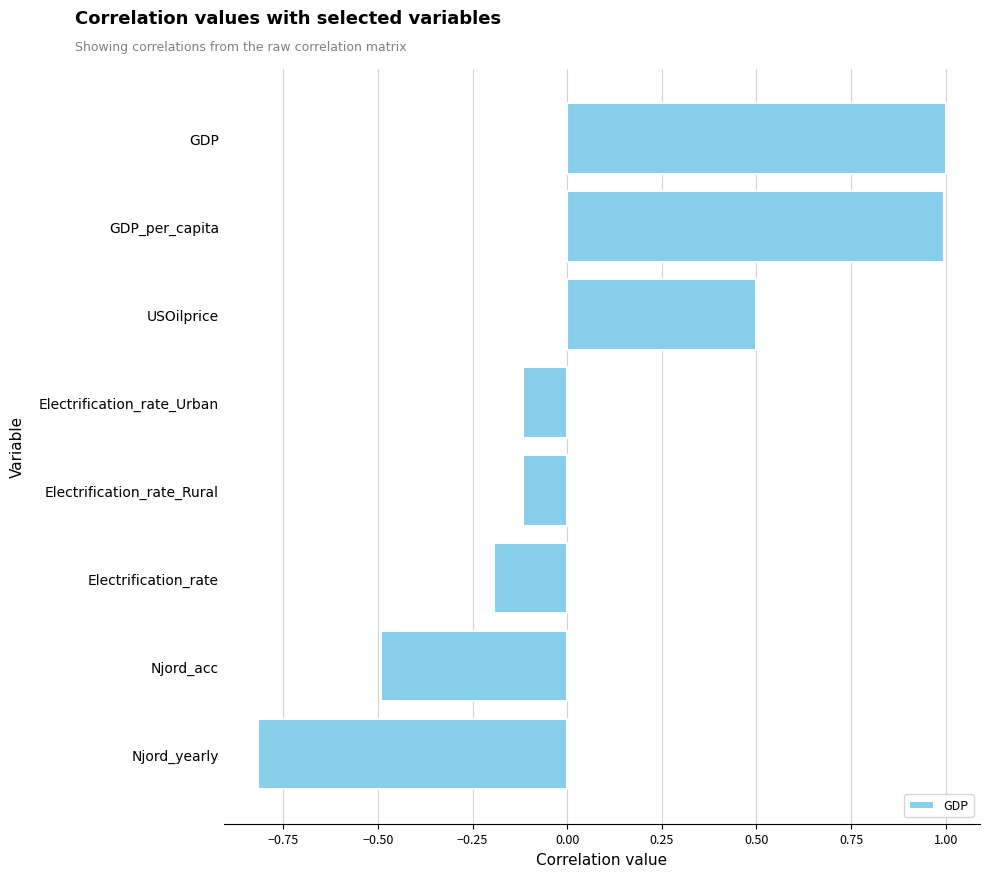

How many data points are less than 0?

5